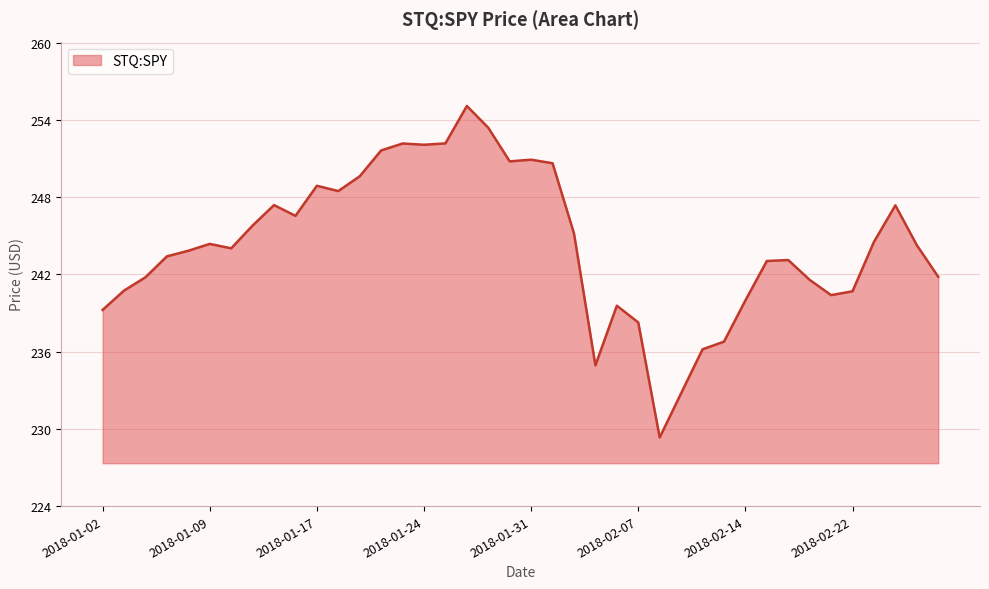

What is the maximum value shown in the chart?

255.1